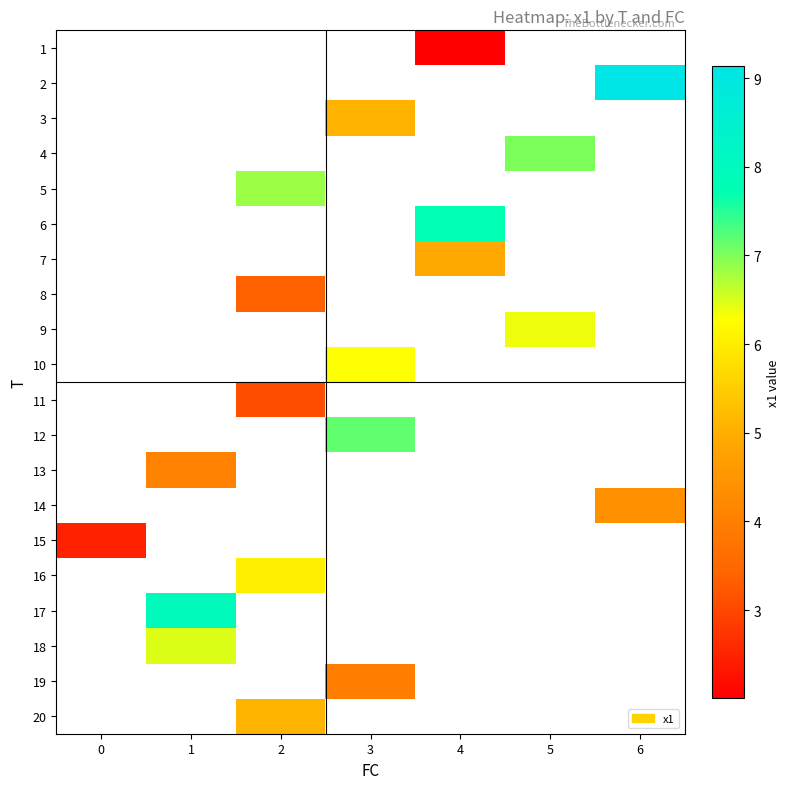

Is it true that row_14 equals 0.6 at 0?

False